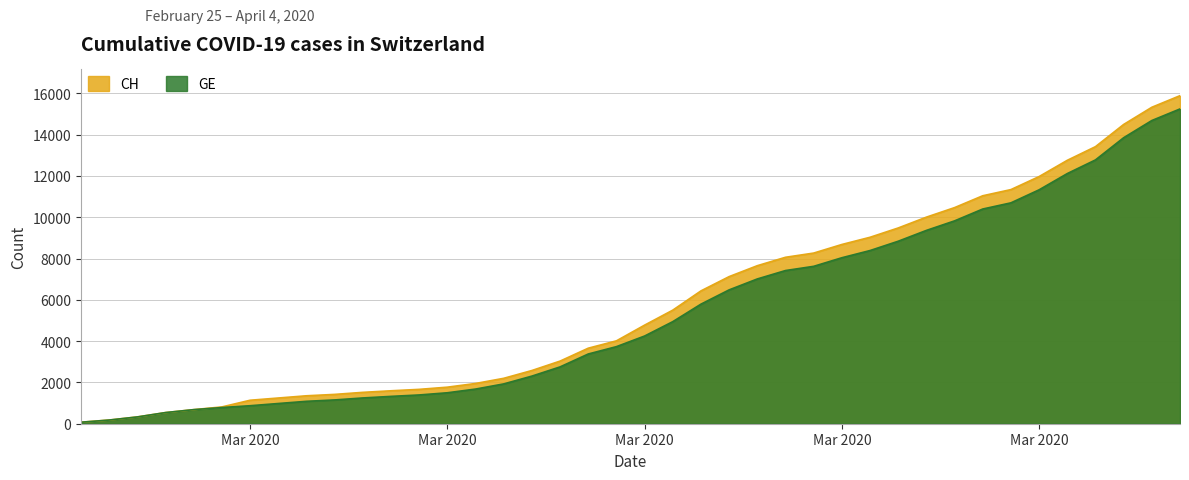

The CH series shows 10559 at 23. True or false?

False